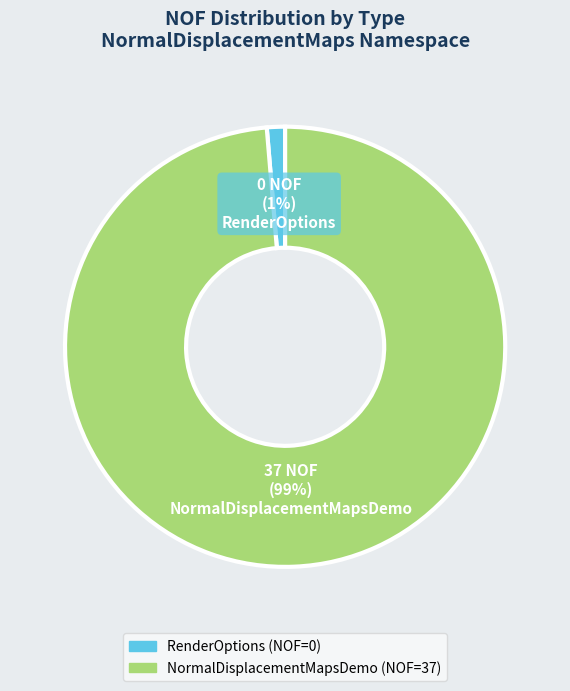

Which slice is the largest?

NormalDisplacementMapsDemo